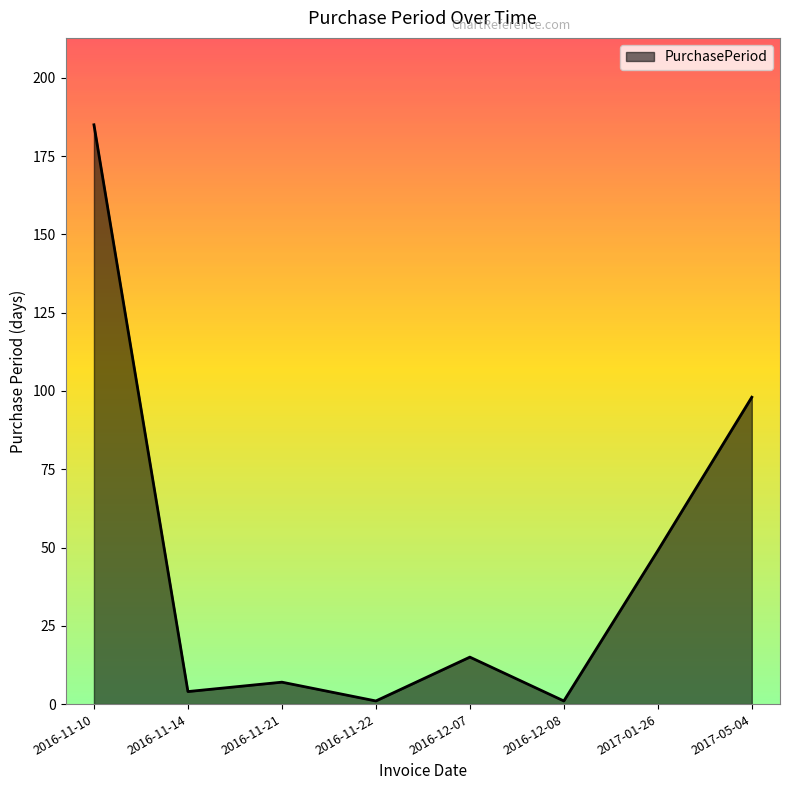

Which has a higher value, 2016-12-08 or 2016-11-21?

2016-11-21